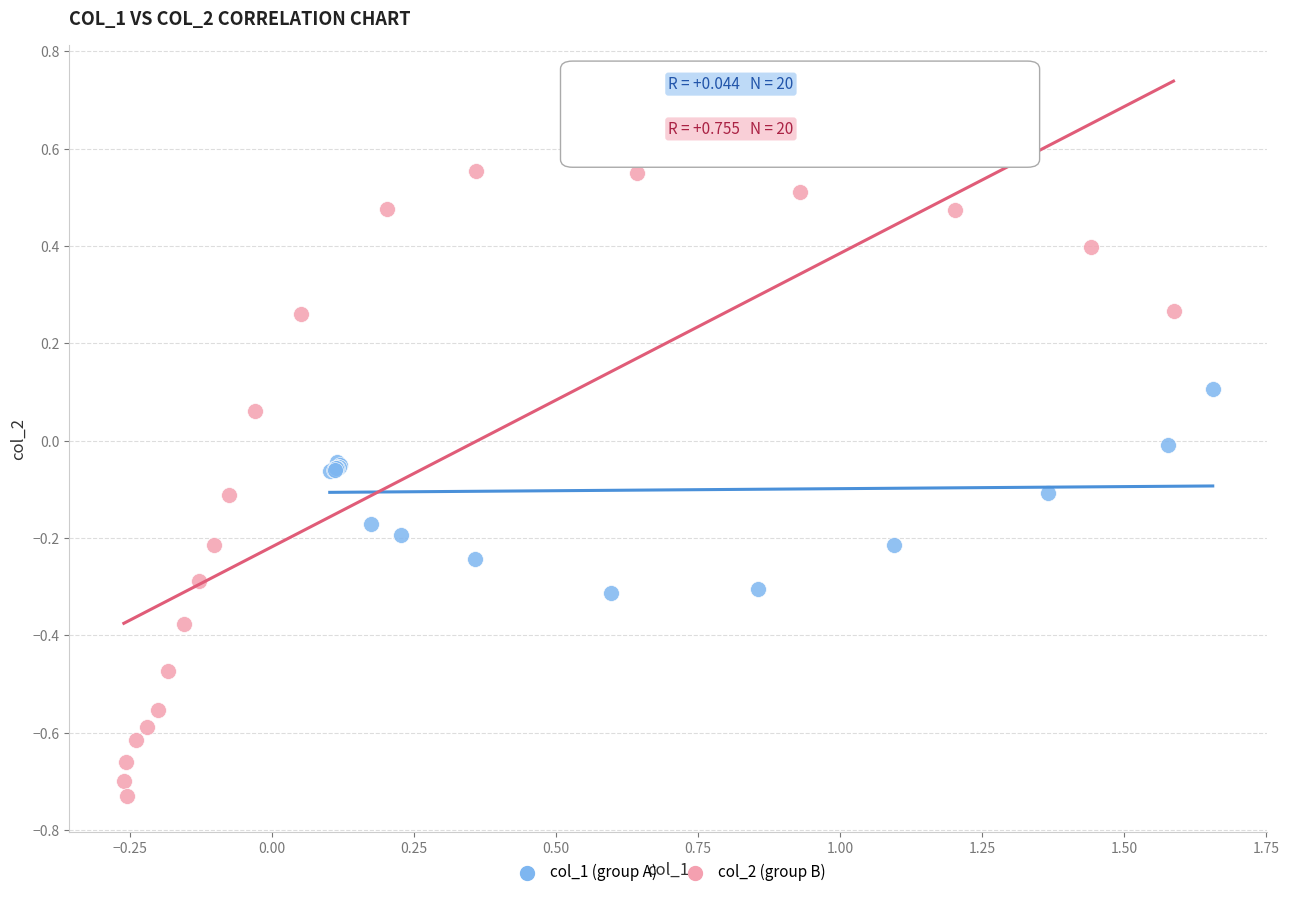

Which series reaches the minimum Y coordinate?

col_2 (group B)